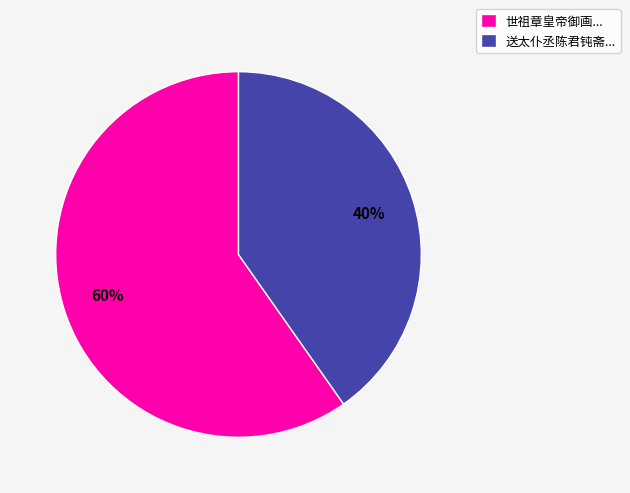

Count the number of slices in the pie.

2